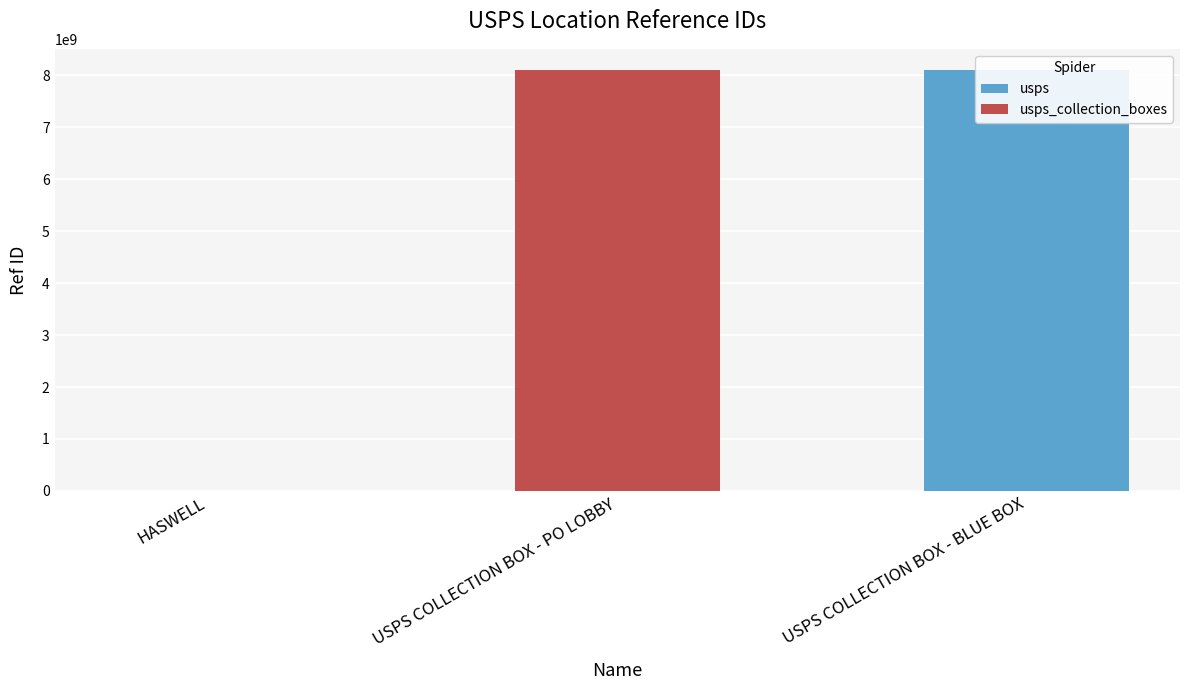

Between USPS COLLECTION BOX - BLUE BOX and HASWELL, which is larger?

USPS COLLECTION BOX - BLUE BOX